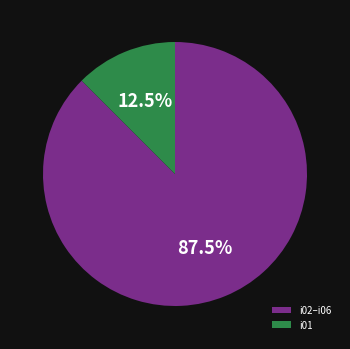

Does i01 account for over 50% of the chart?

No